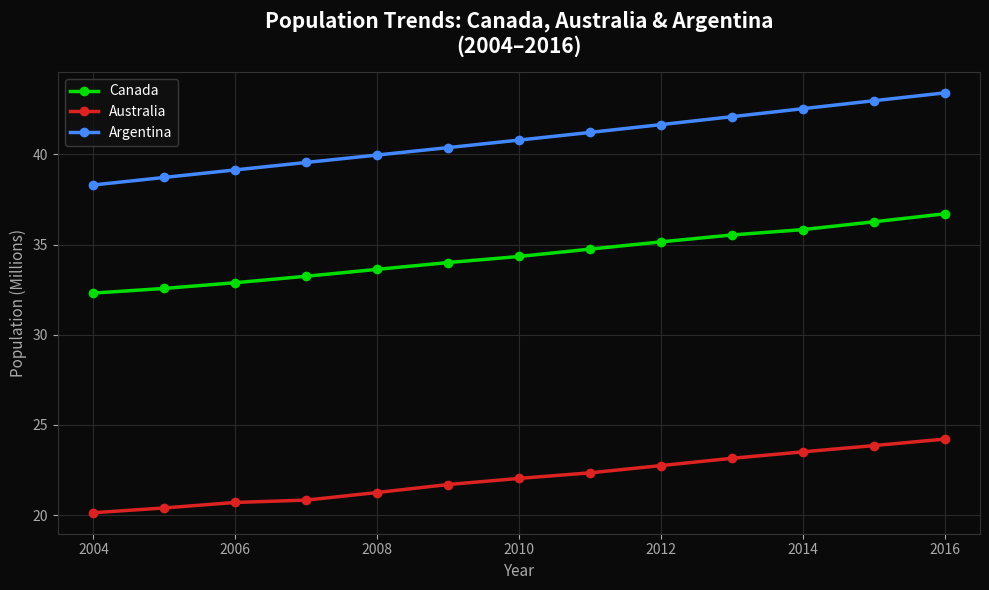

Which series has the largest range (max minus min)?

Argentina